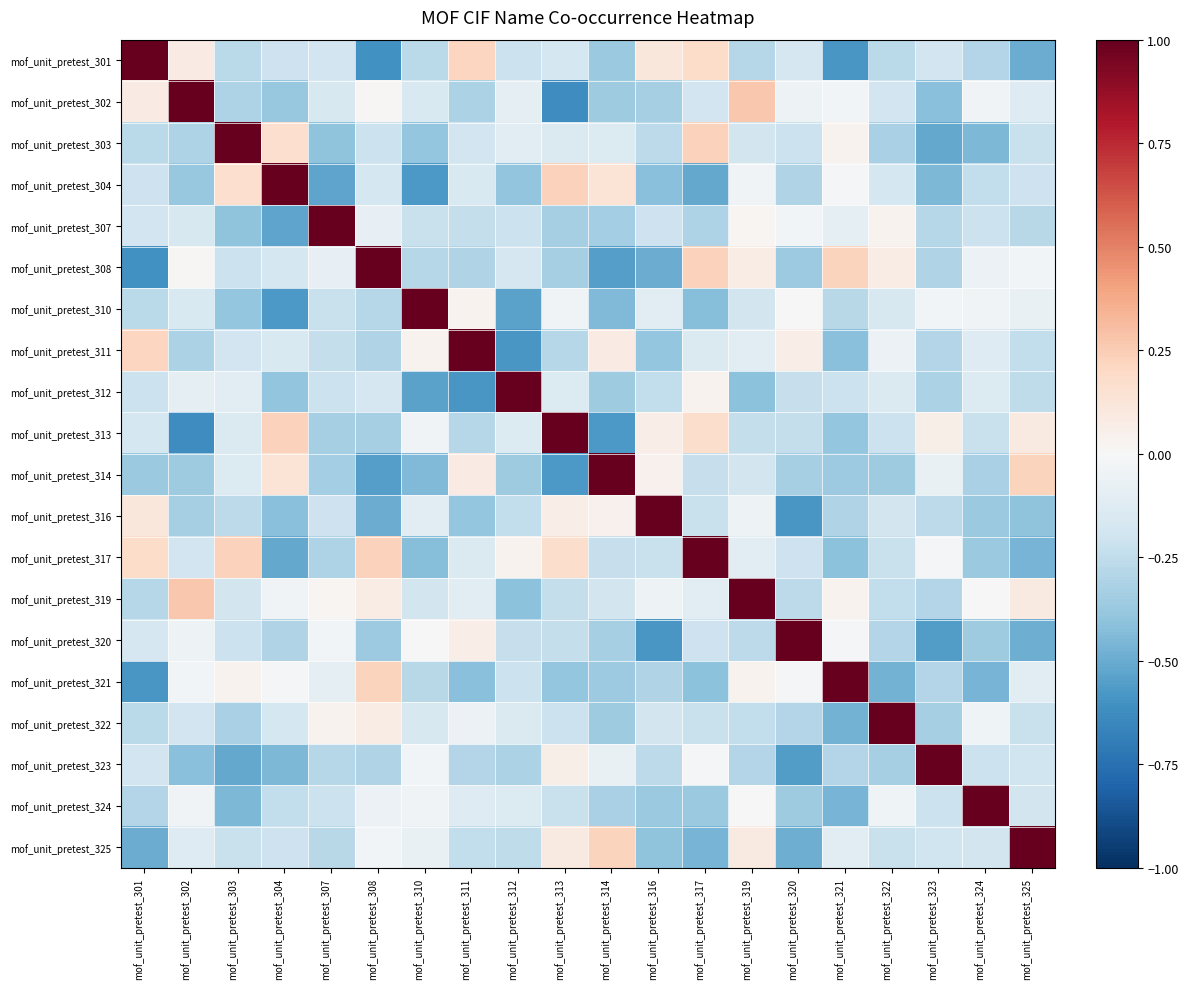

What is the spread (max minus min) of values at mof_unit_pretest_307?

1.5